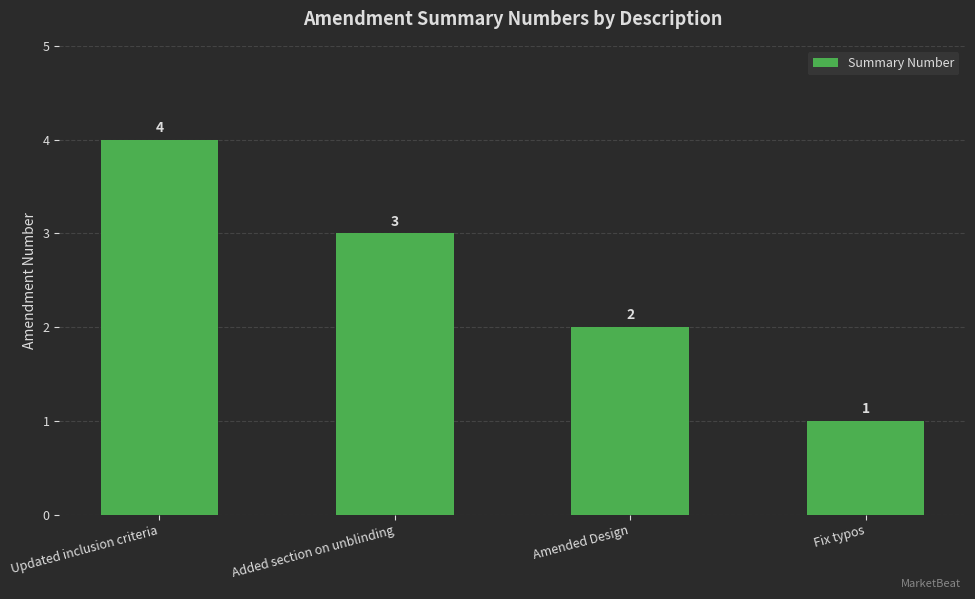

What is the difference between the values at Added section on unblinding and Amended Design?

1